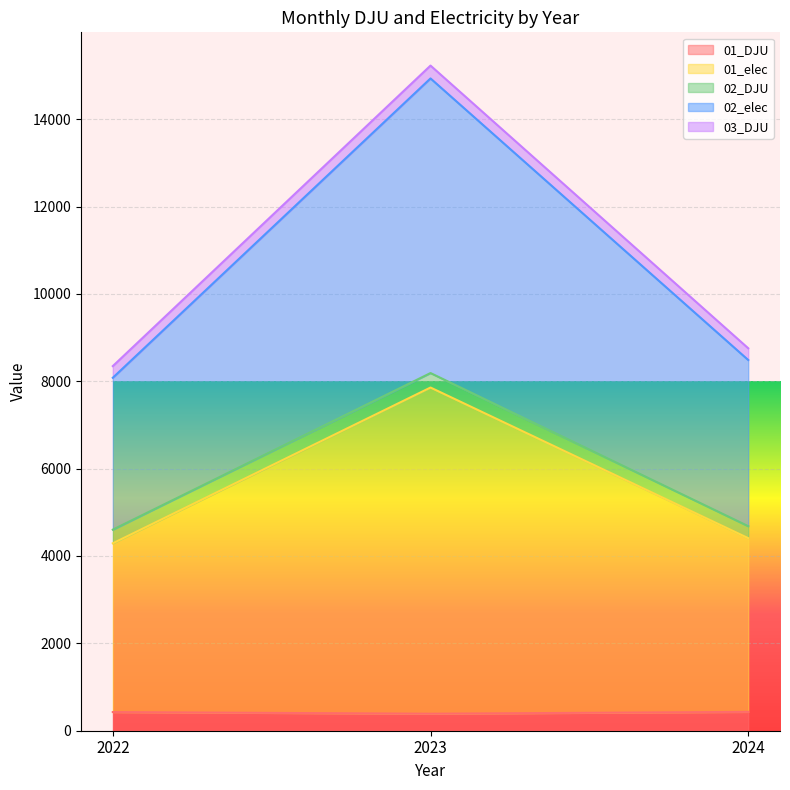

What is the spread (max minus min) of values at 2022?

7920.2